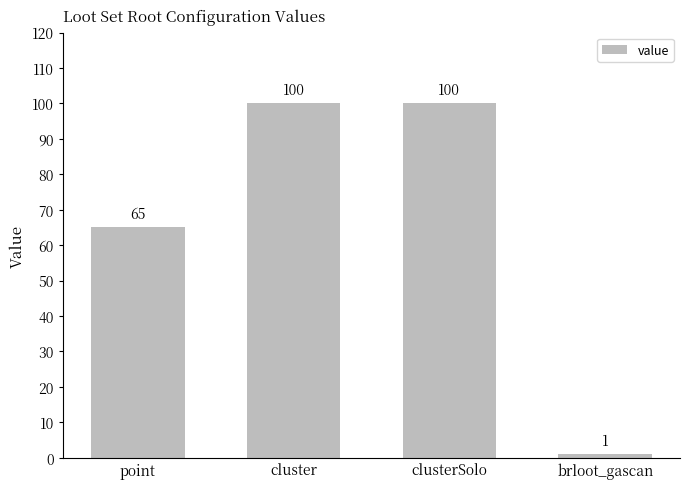

How many bars are there in total?

4